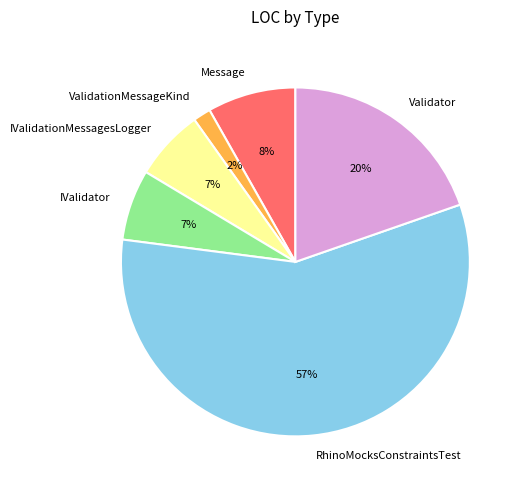

Do IValidationMessagesLogger and RhinoMocksConstraintsTest together represent more than half of the pie?

Yes